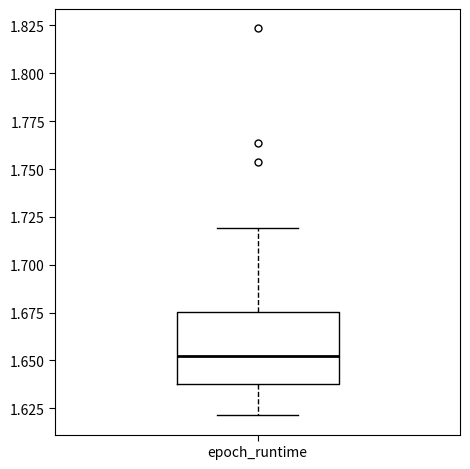

Where does the upper whisker of the box for epoch_runtime end on the y-axis? The values are not printed on the chart, so give them approximately, as read against the axis.

1.720